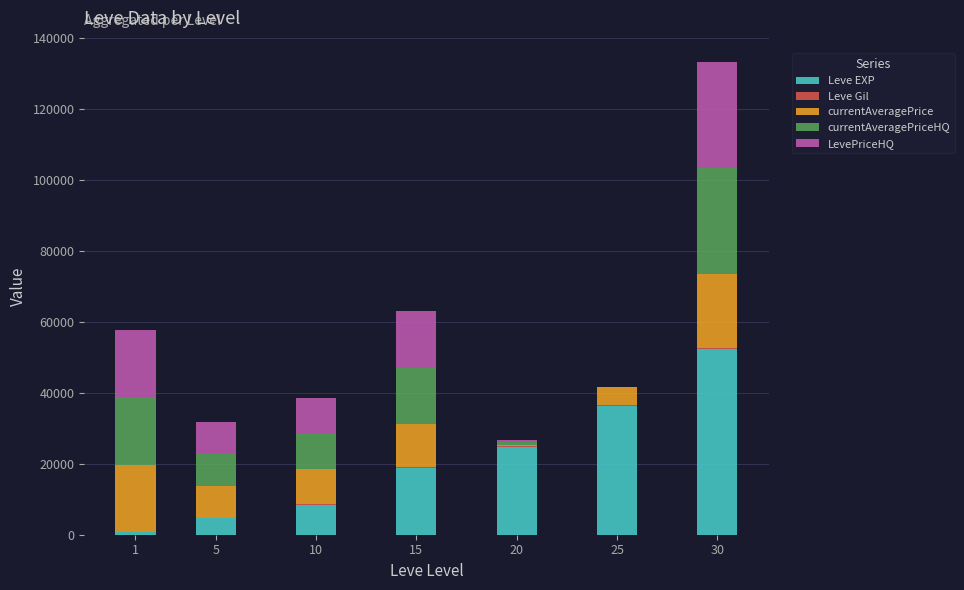

At which category is the sum across all series the highest?

30